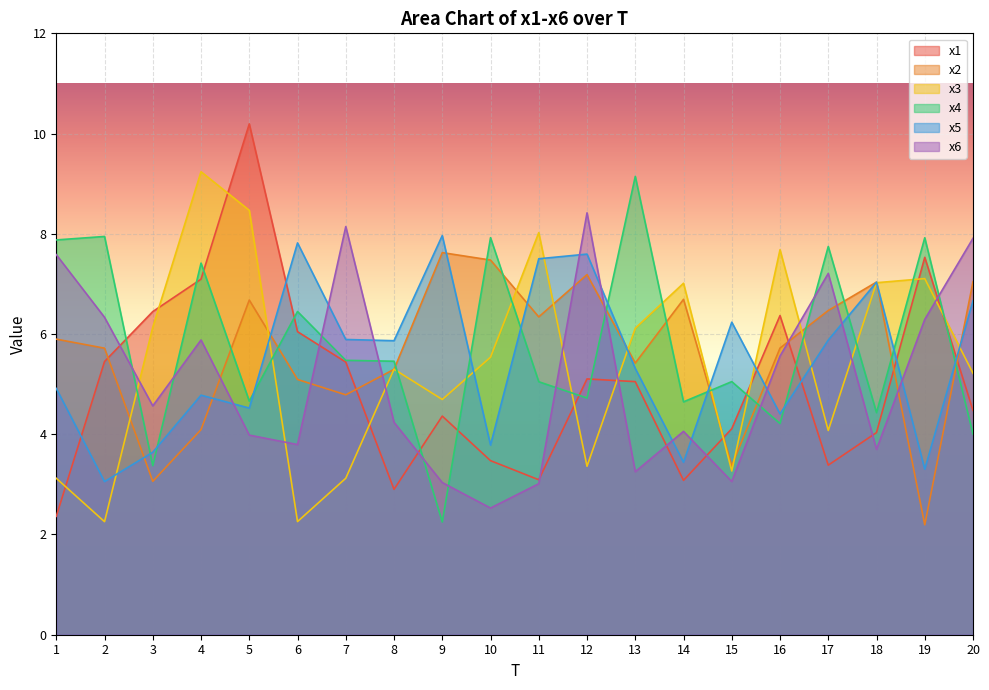

Between 17 and 18, which series saw the biggest shift?

x6